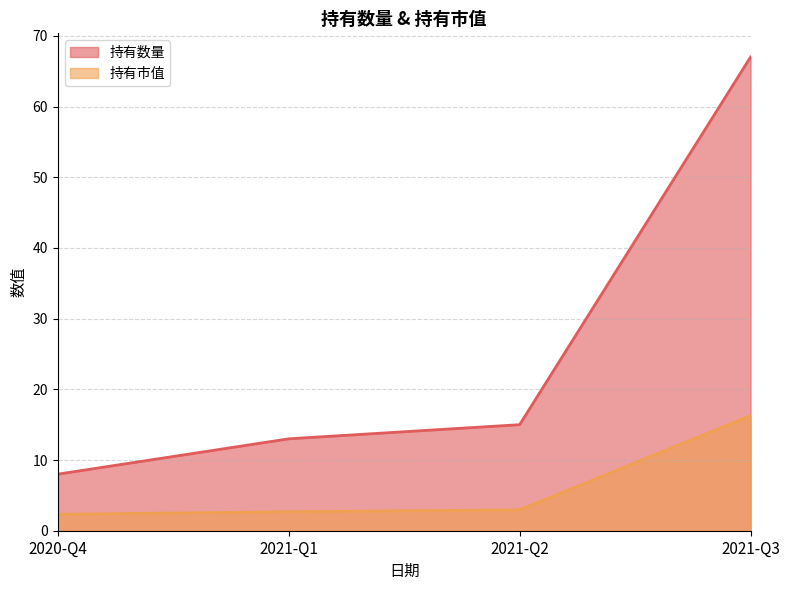

Reading left to right, list all the values displayed in this chart.

持有数量: 8.0	13.0	15.0	67.0
持有市值: 2.3	2.7	3.0	16.3